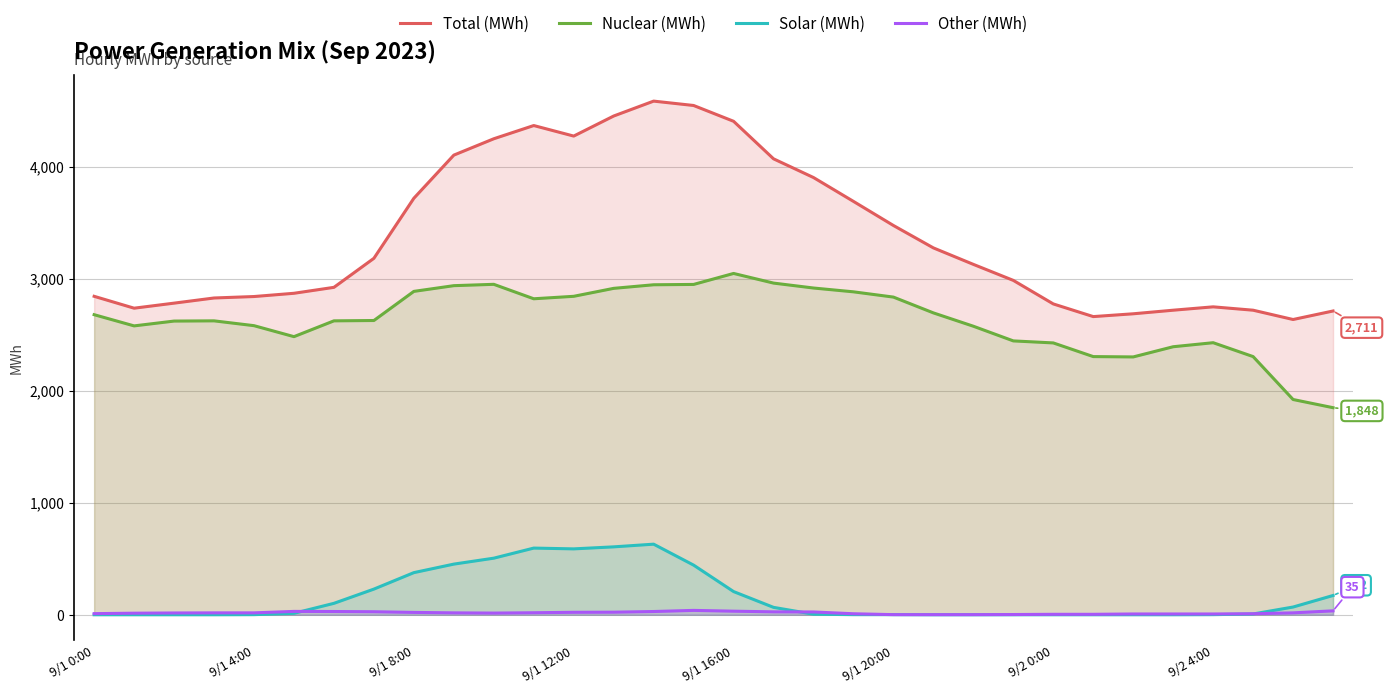

How many data points in Total (MWh) are above 3127?

15